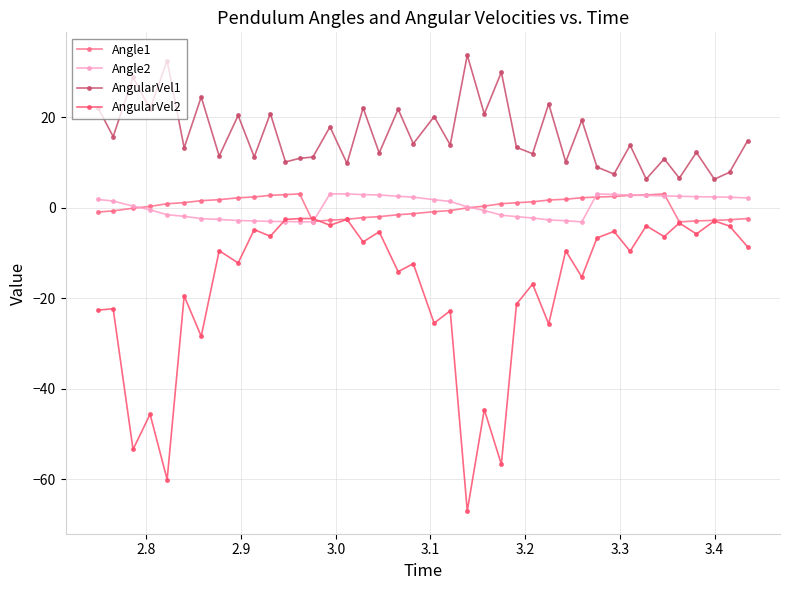

Which series has the largest total across all categories?

AngularVel1